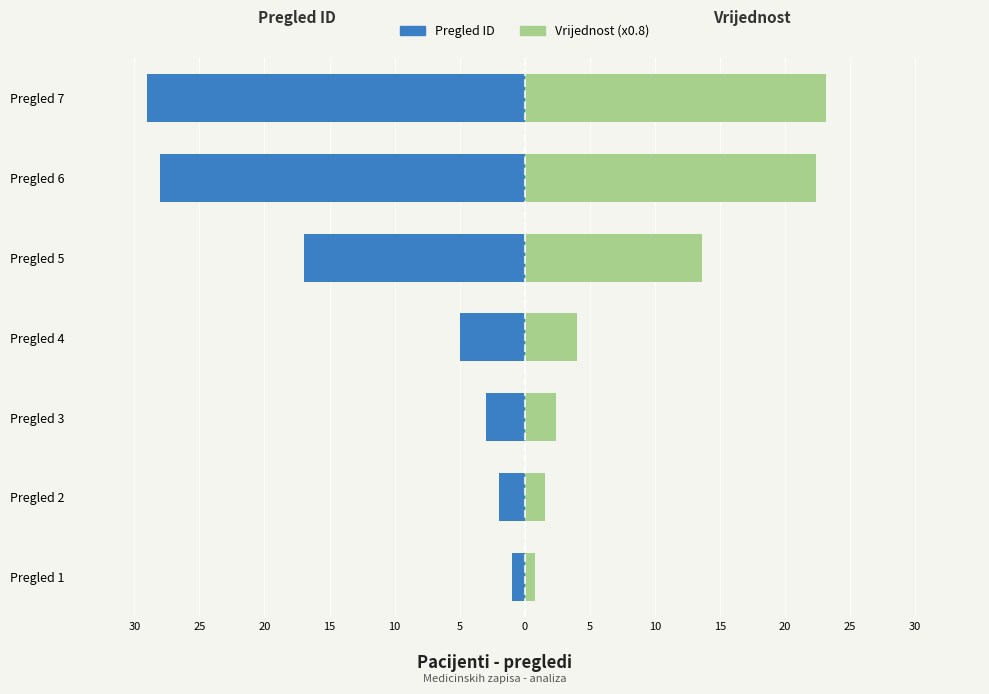

Which series changed the most between 30 and 15?

Lijevo (ID pregleda)